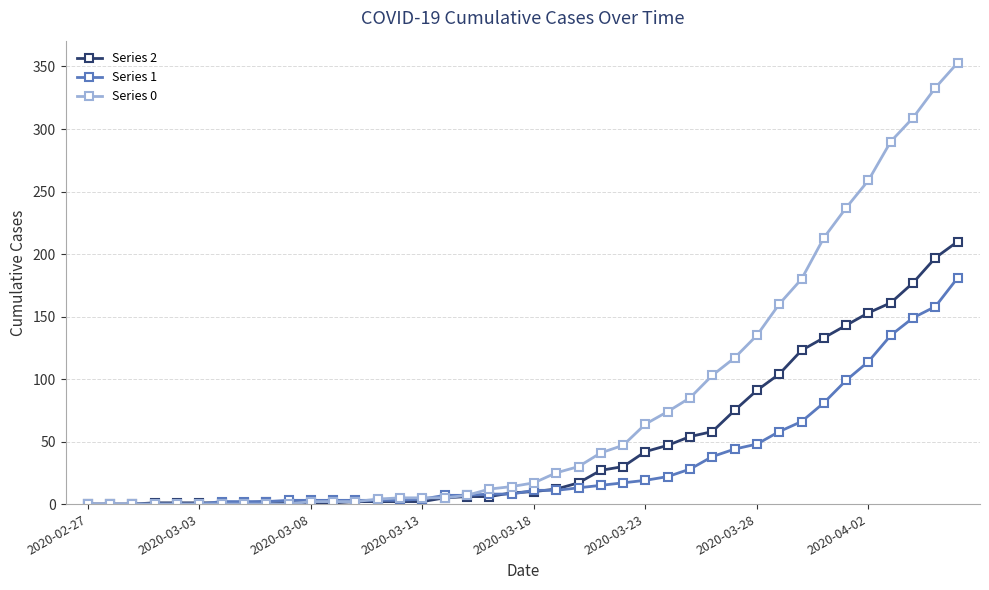

Which series has the largest total across all categories?

Series 0